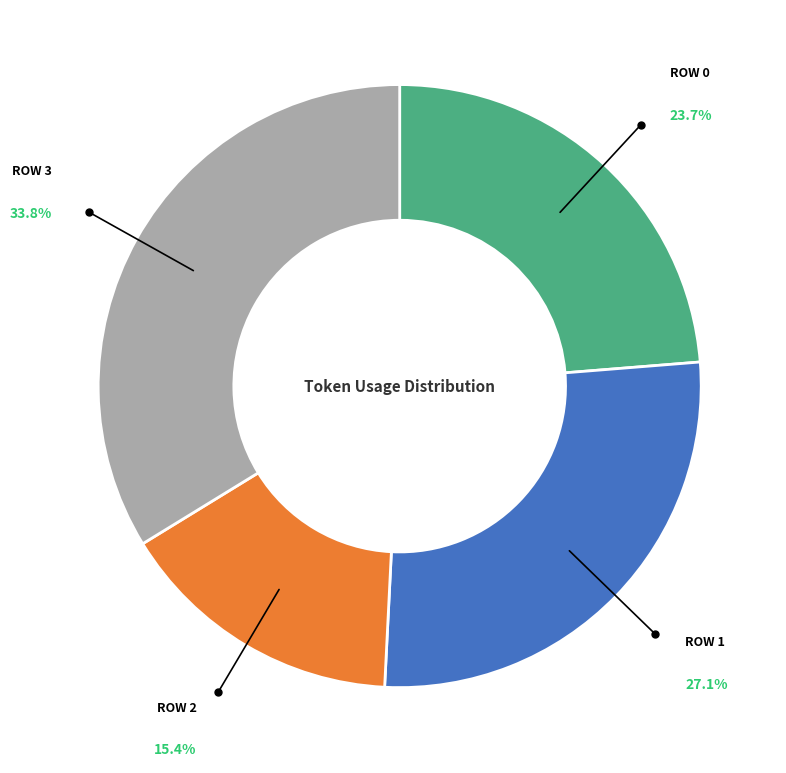

Is there any slice that represents more than half of the pie?

No